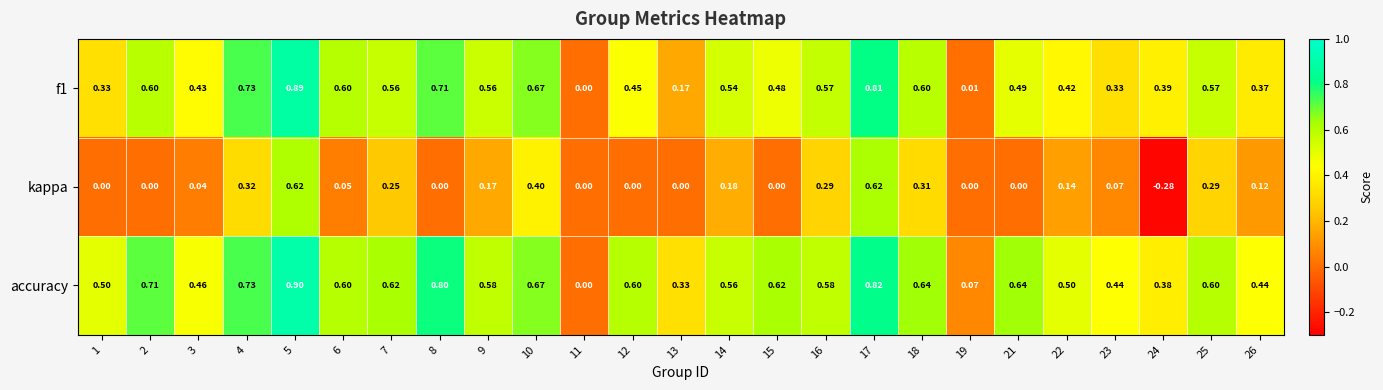

Which series has the largest total across all categories?

accuracy